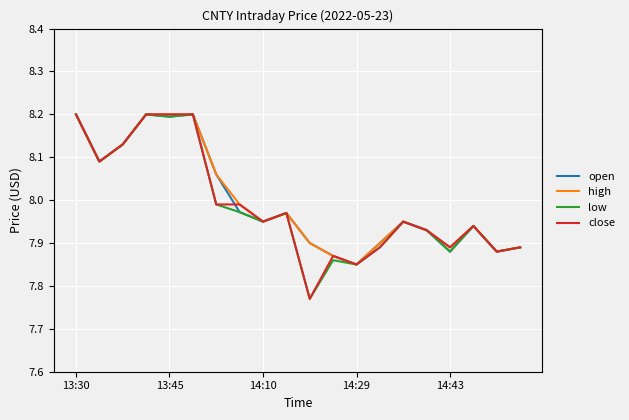

What is the highest value of the open series?

8.2